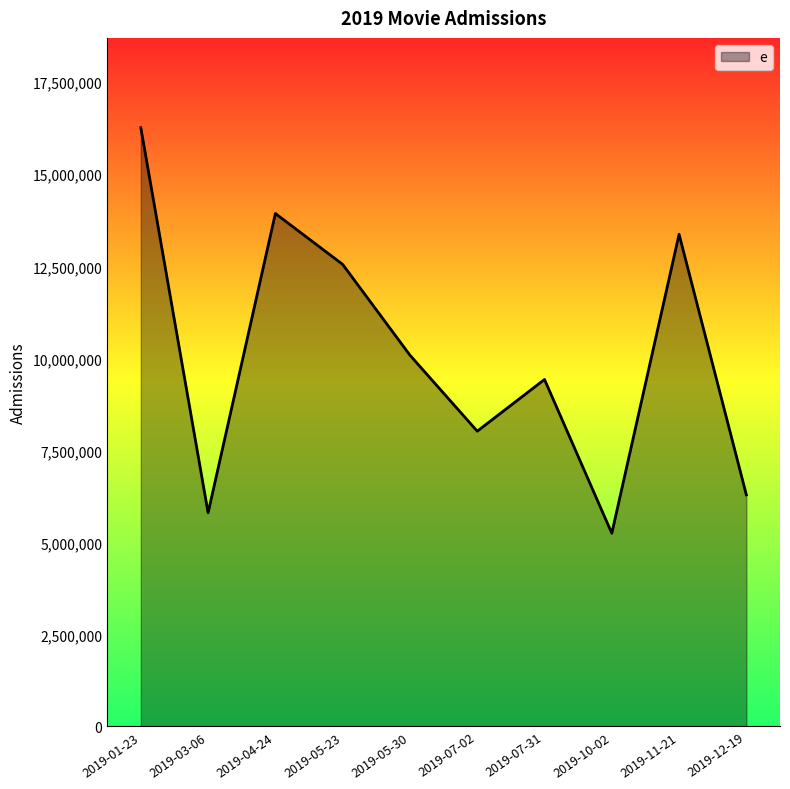

Is it true that the value at 2019-07-31 is 15705833?

False